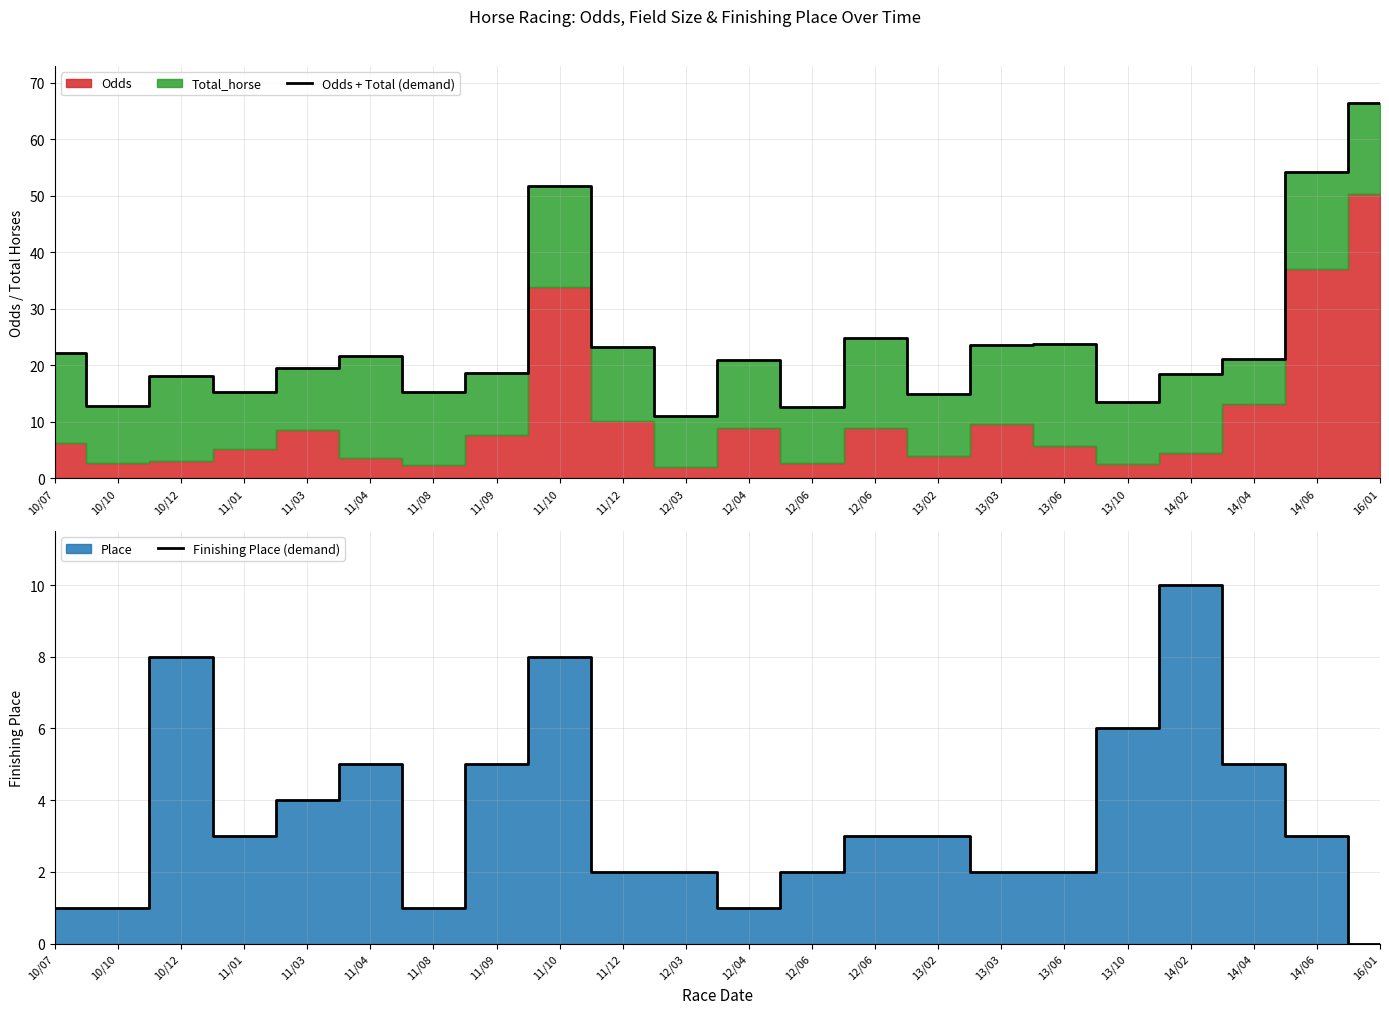

True or false: Finishing Place (demand) and Odds + Total (demand) cross at least once.

False